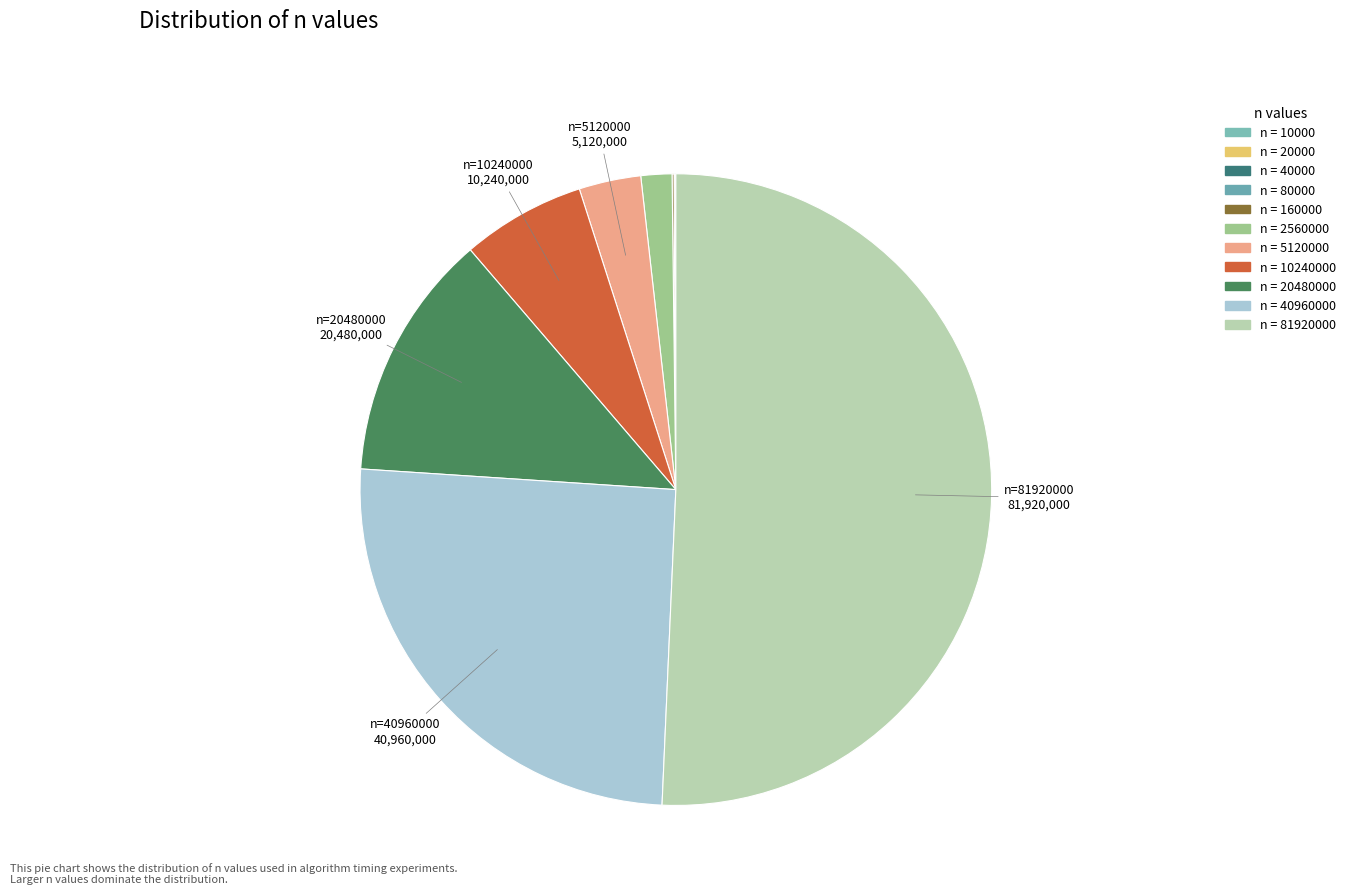

To the nearest percent, what is the average slice percentage?

9%